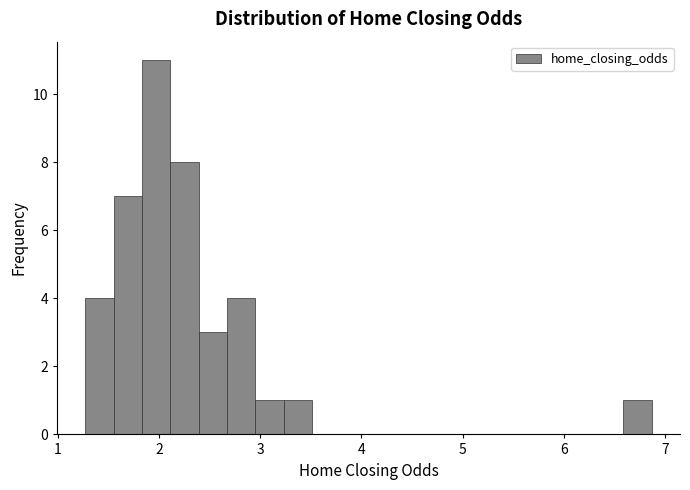

Read against the x-axis, roughly where is the centre of the tallest bar?

2.0